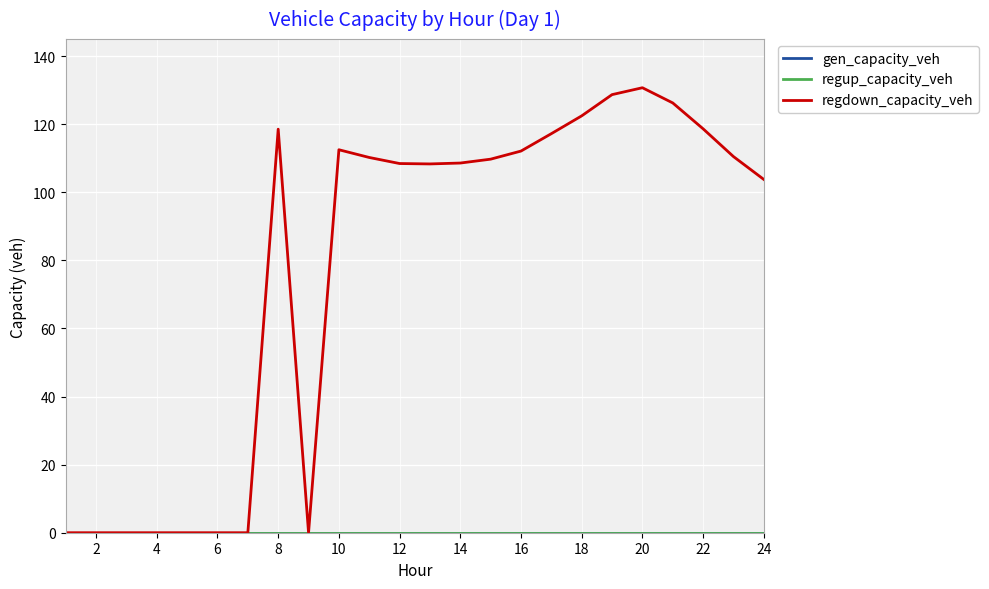

Is this an area chart (filled region under the line)?

No